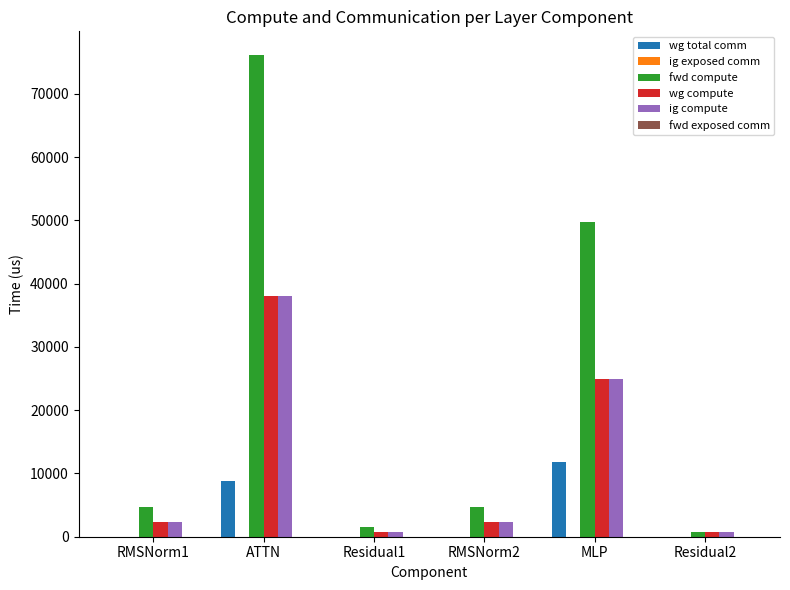

Is the value of wg compute at Residual1 greater than the value of fwd compute at RMSNorm1?

No